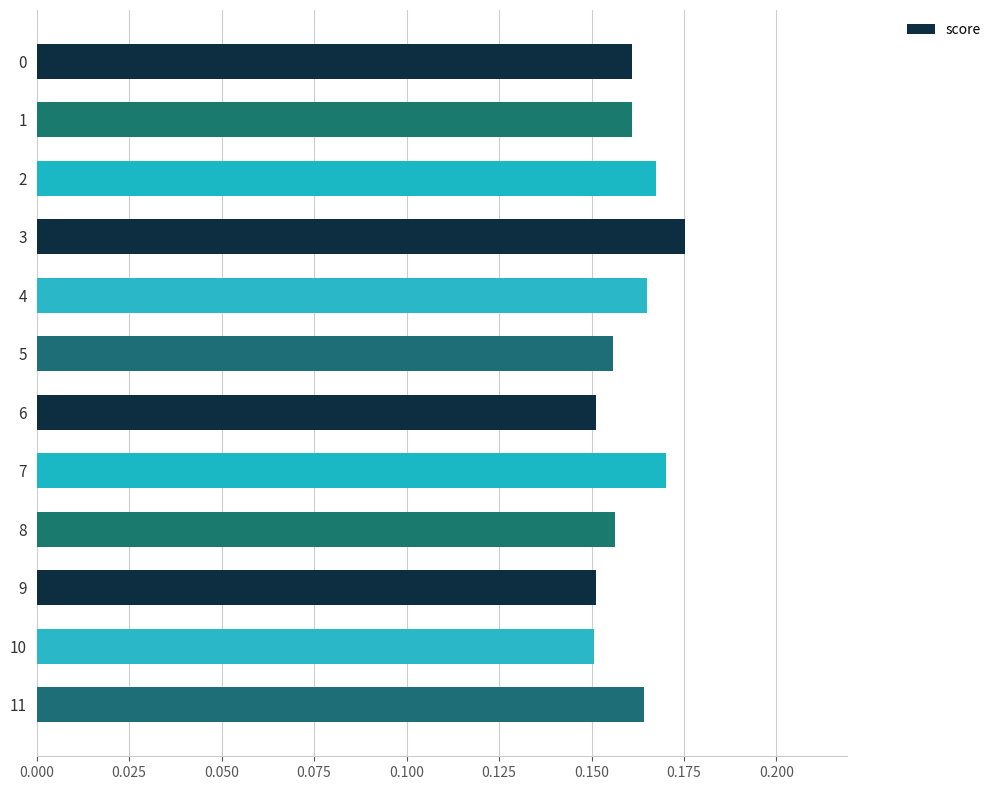

How many values are between 0 and 1?

12